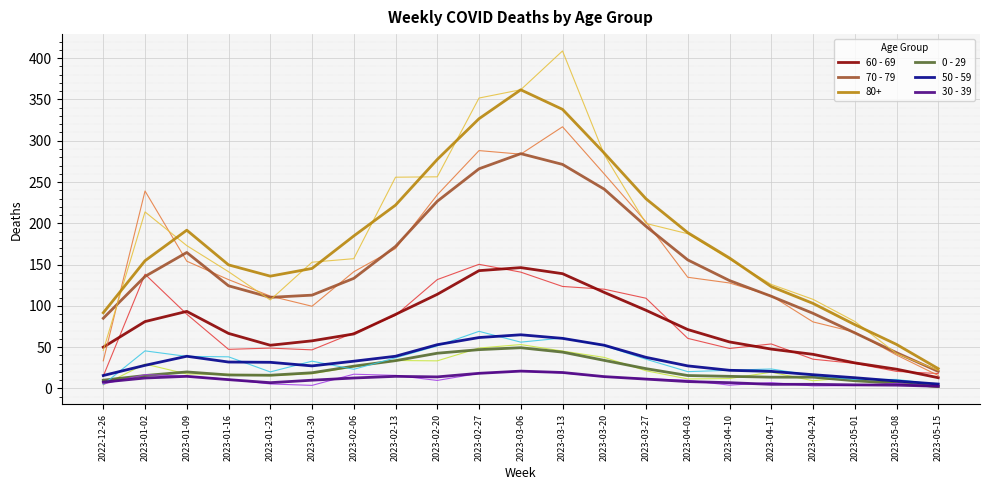

Which has a higher value, 2023-01-30 or 2023-01-23?

2023-01-30